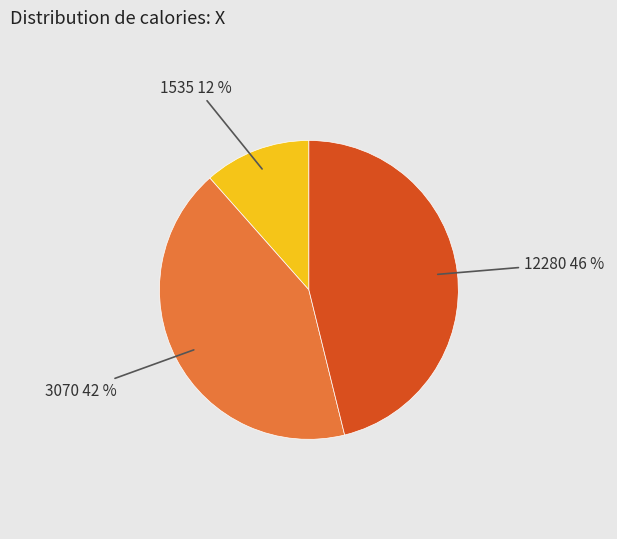

To the nearest percent, what is the average slice percentage?

33%